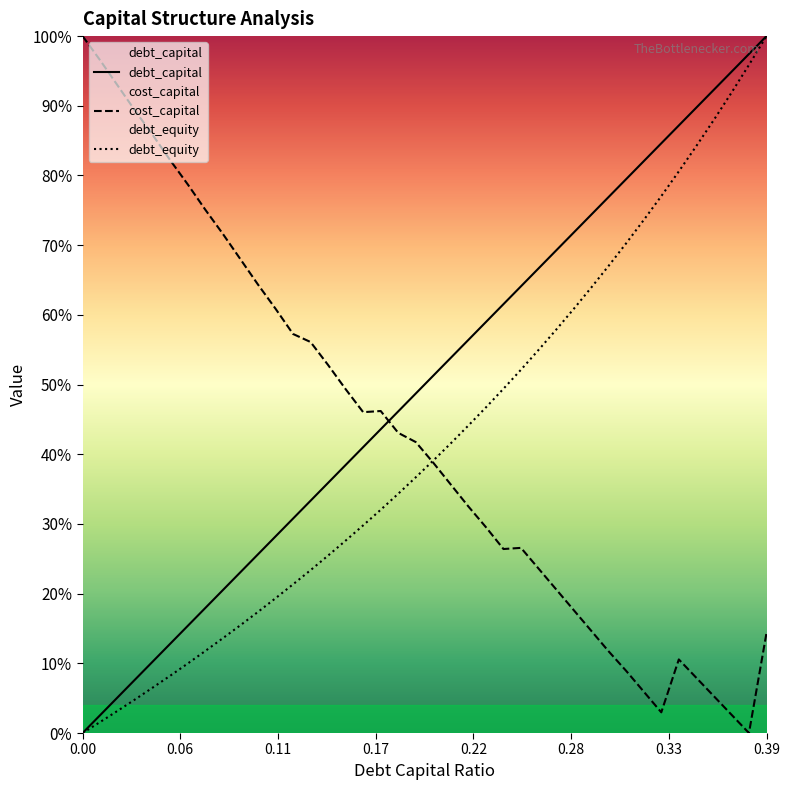

Is it true that debt_equity equals 0.5 at 0.16?

False